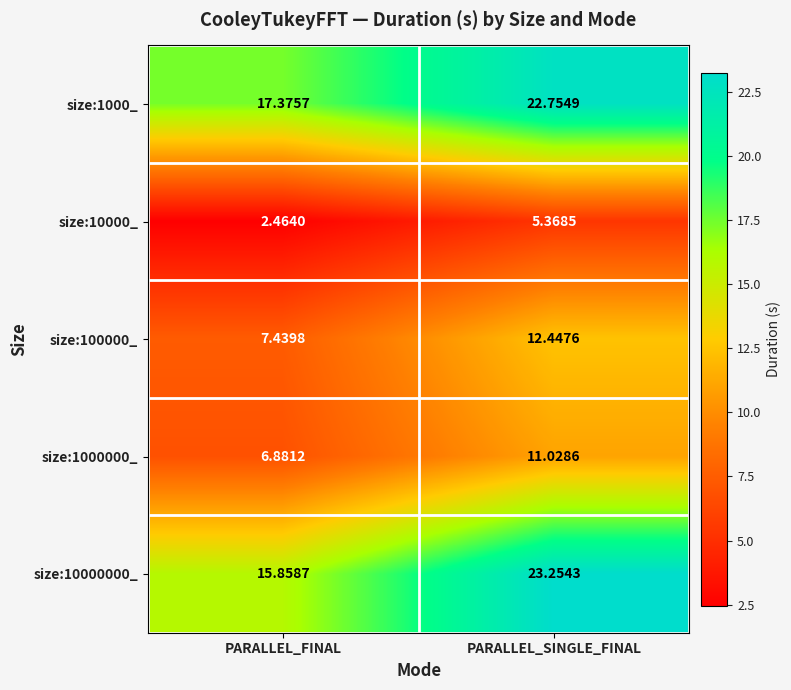

At which category is the sum across all series the highest?

PARALLEL_SINGLE_FINAL